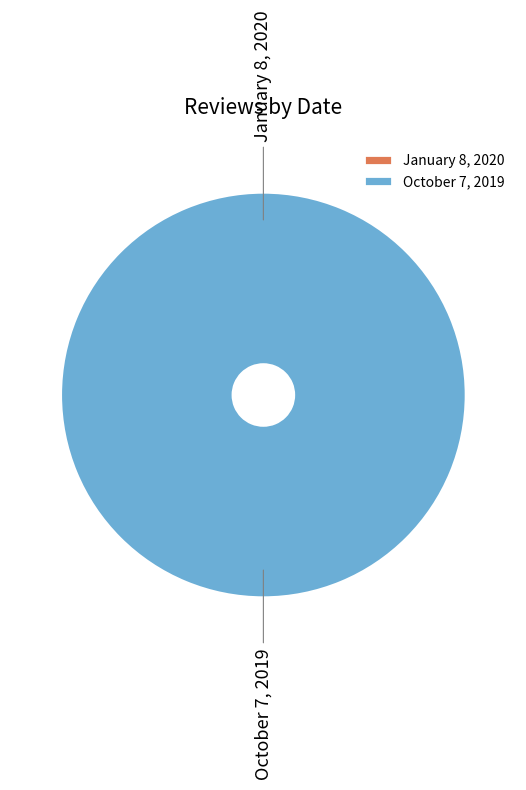

Which slice is the smallest?

January 8, 2020